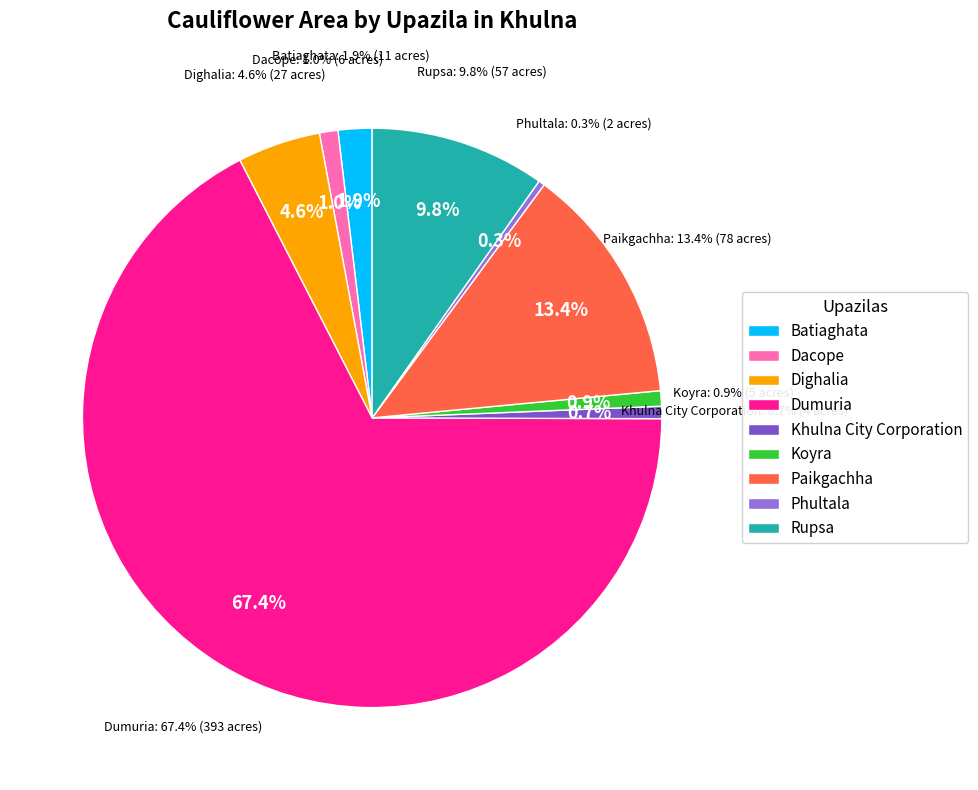

True or false: Paikgachha accounts for 13% of the total.

True